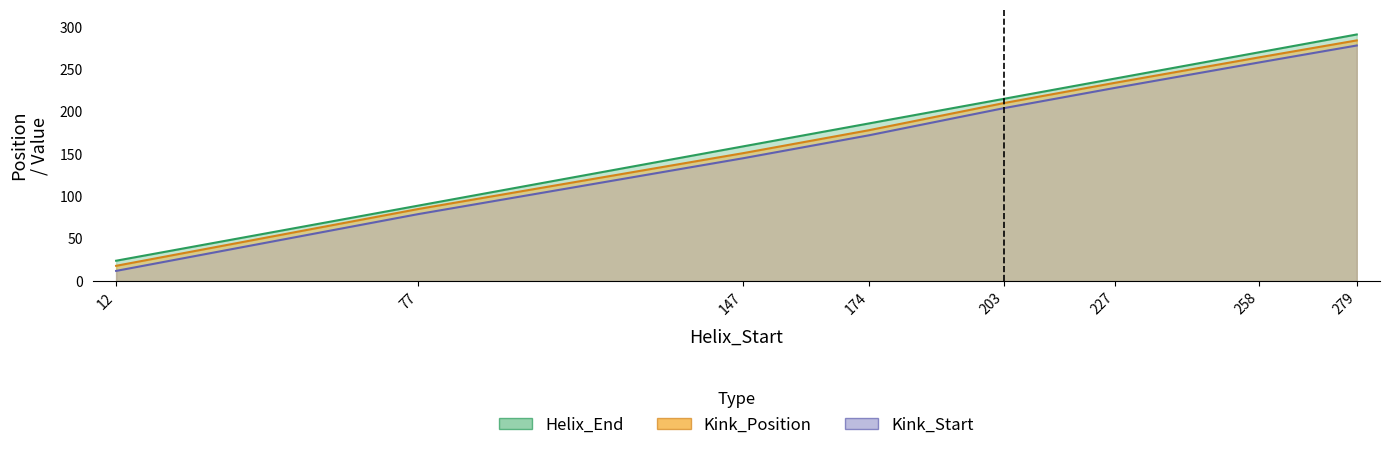

The value of Kink_Start at 227 is 122. True or false?

False